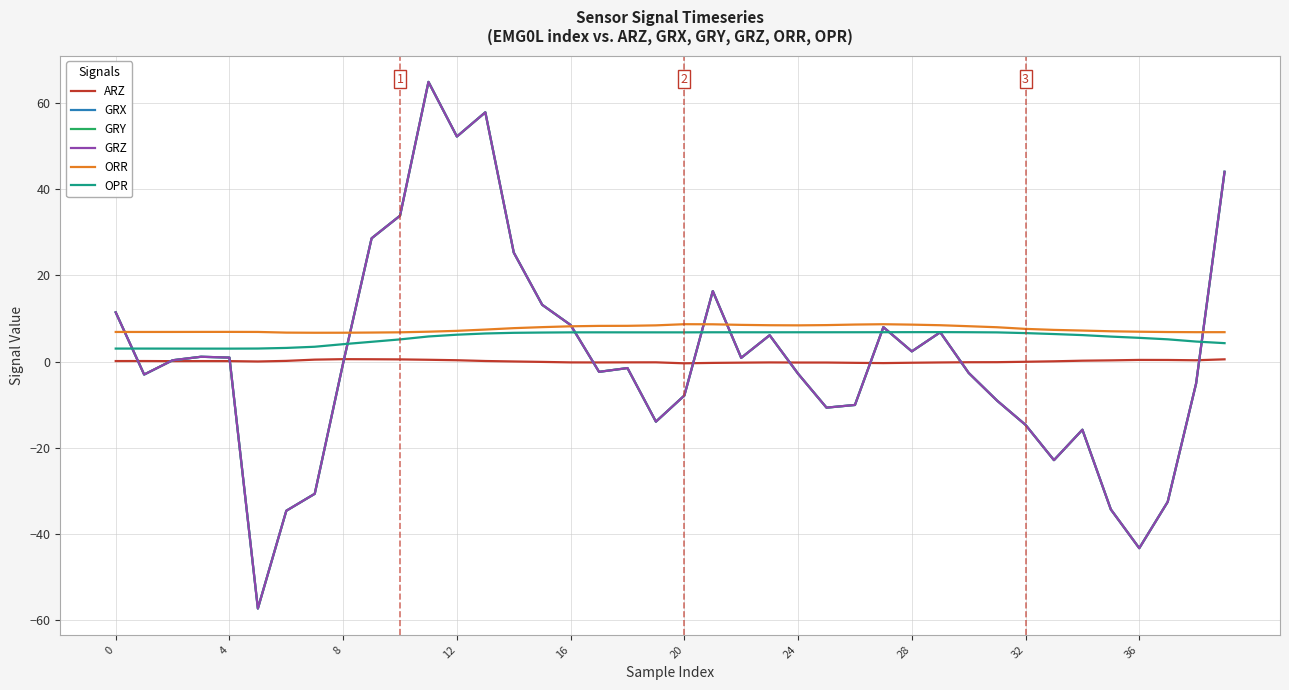

Does the chart display data point markers on the line(s)?

No